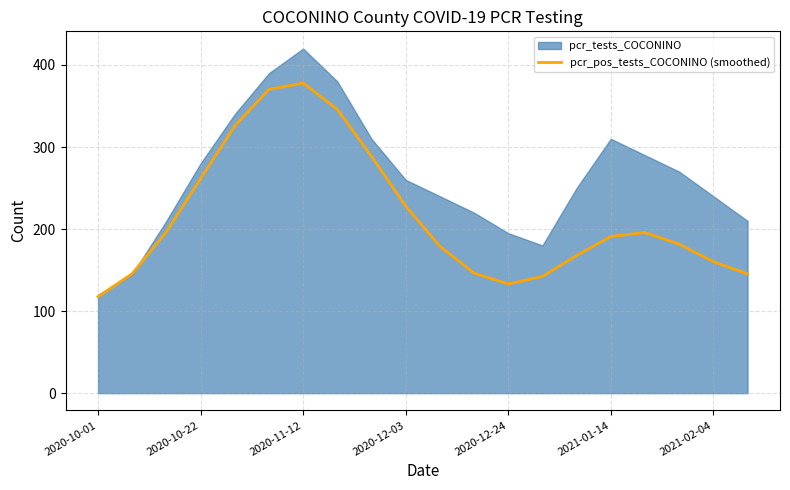

At which label does pcr_pos_tests_COCONINO (smoothed) reach its minimum?

2020-10-01